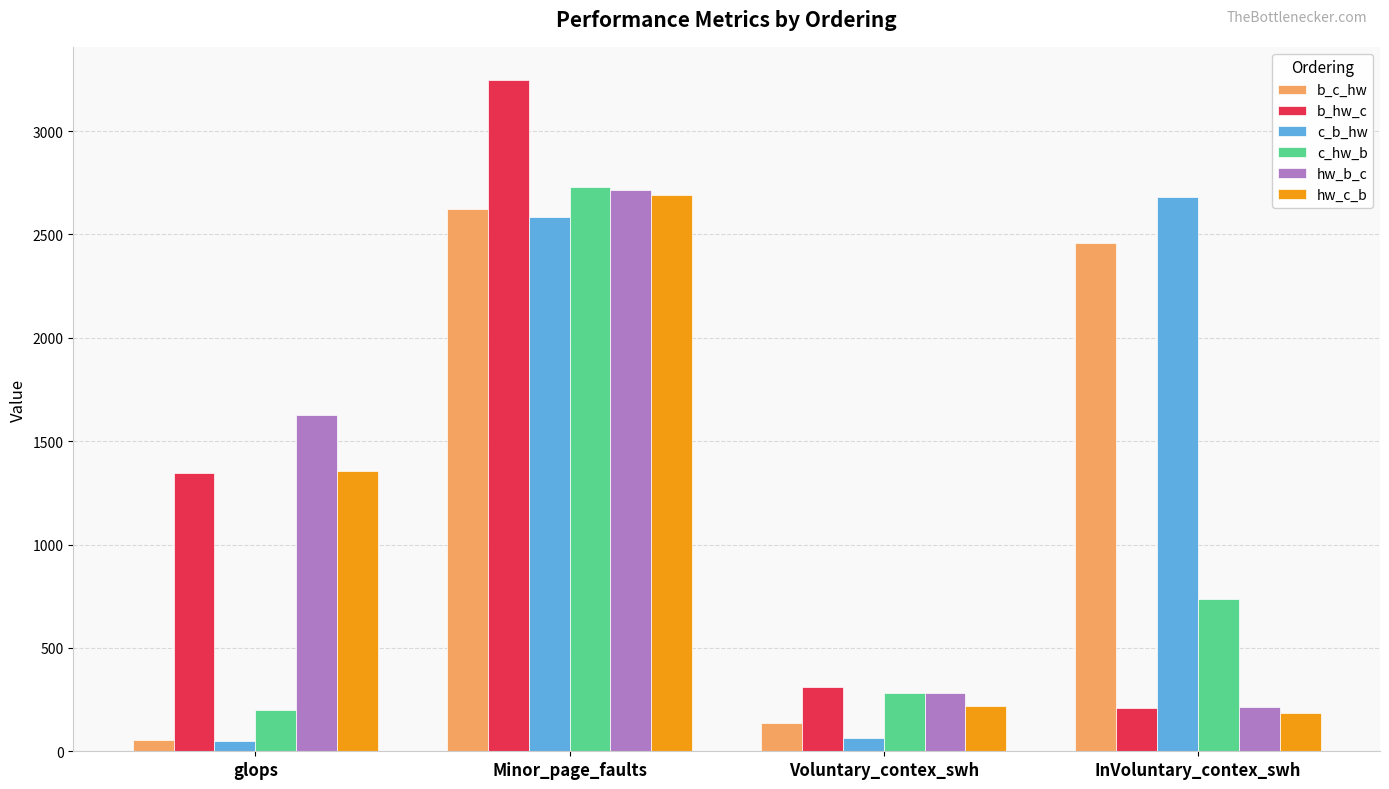

What is the sum of the hw_c_b values at Minor_page_faults and InVoluntary_contex_swh?

2877.0